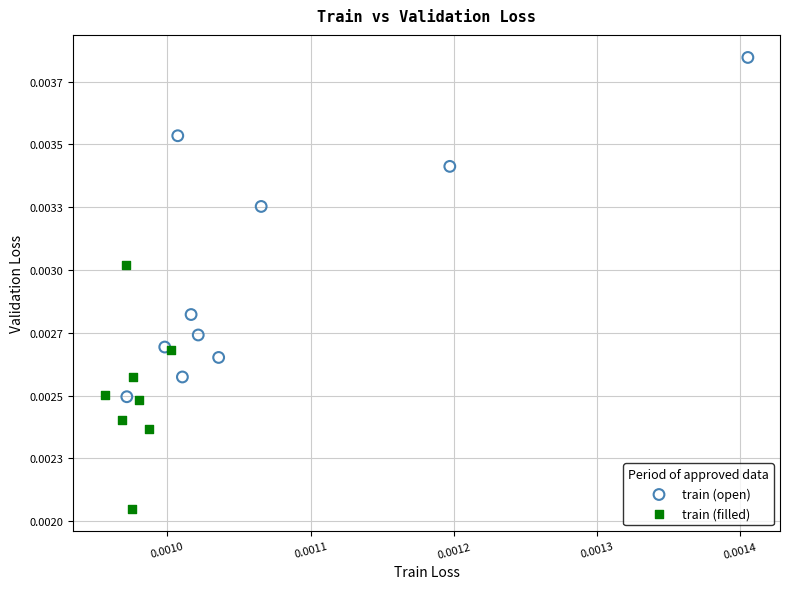

Which series reaches the maximum Y coordinate?

train (open)